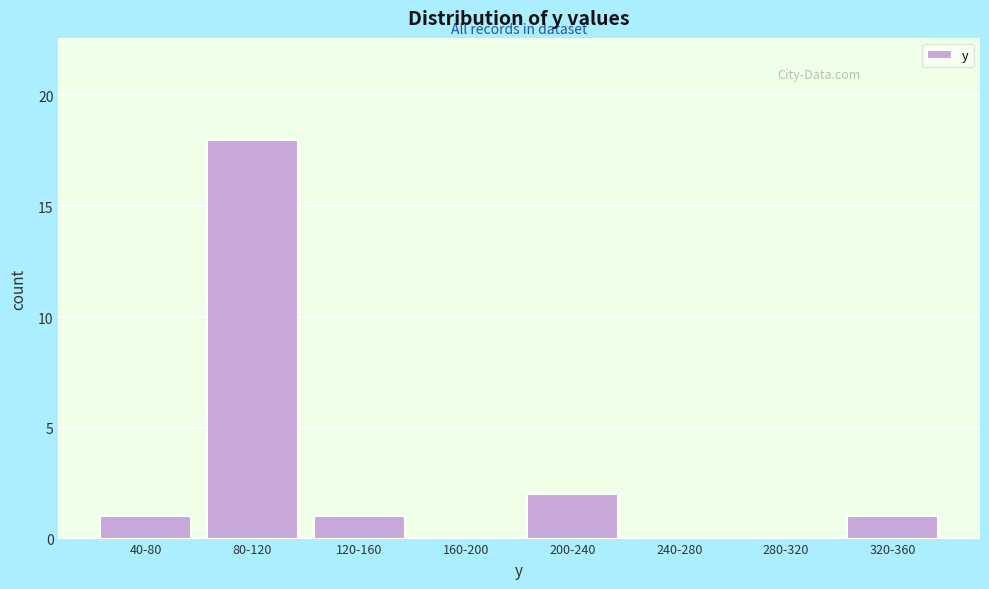

Reading left to right, what are all the values shown in this chart?

40-80=1	80-120=18	120-160=1	160-200=0	200-240=2	240-280=0	280-320=0	320-360=1